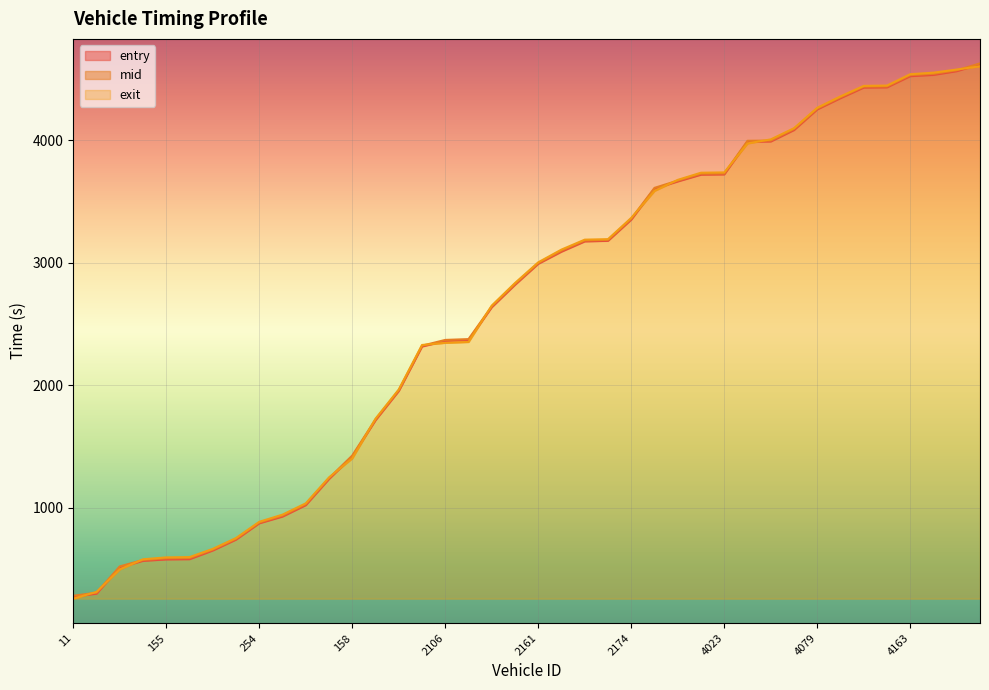

True or false: exit has a value of 751.7 at 18.

True